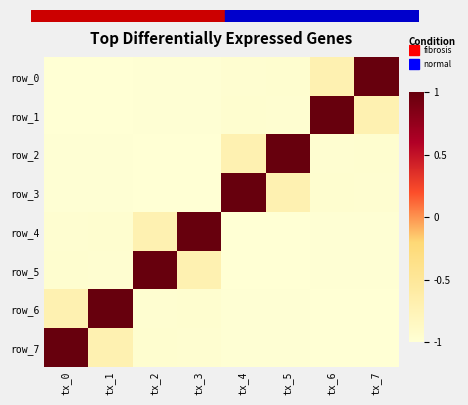

At which label does row_2 first exceed 0?

tx_5